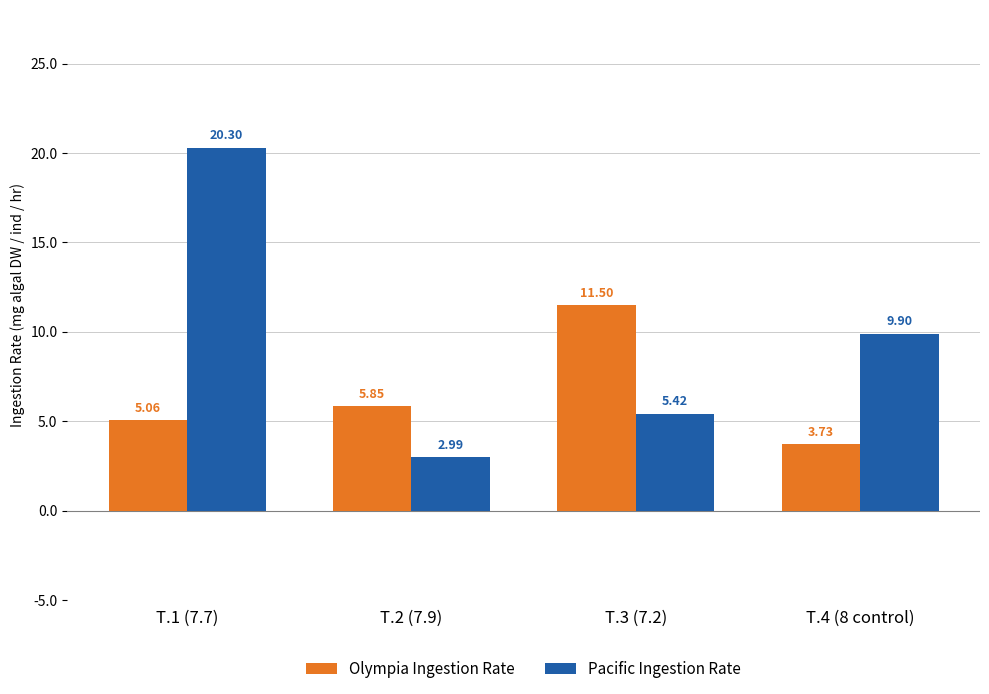

The value of Pacific Ingestion Rate at T.1 (7.7) is 20.3. True or false?

True